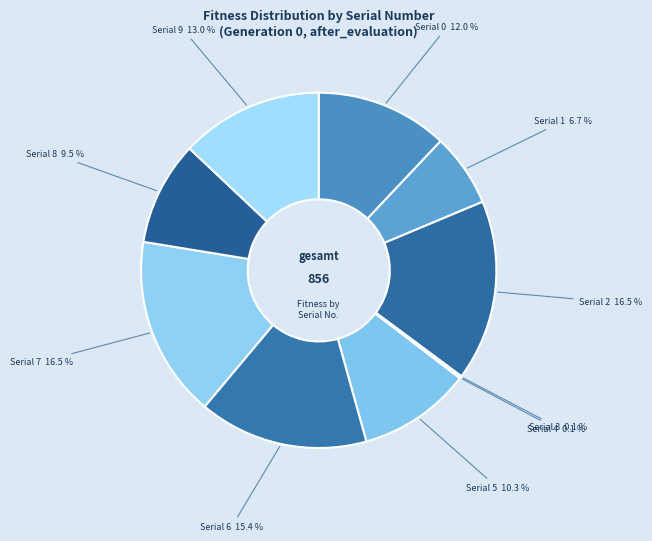

What percentage do Serial 9 and Serial 0 together represent?

25.0%